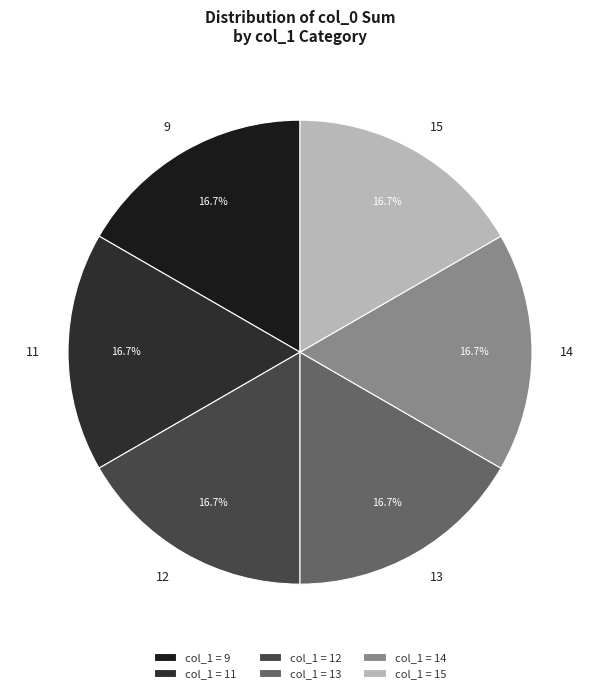

What percentage is NOT represented by 12?

83.3%